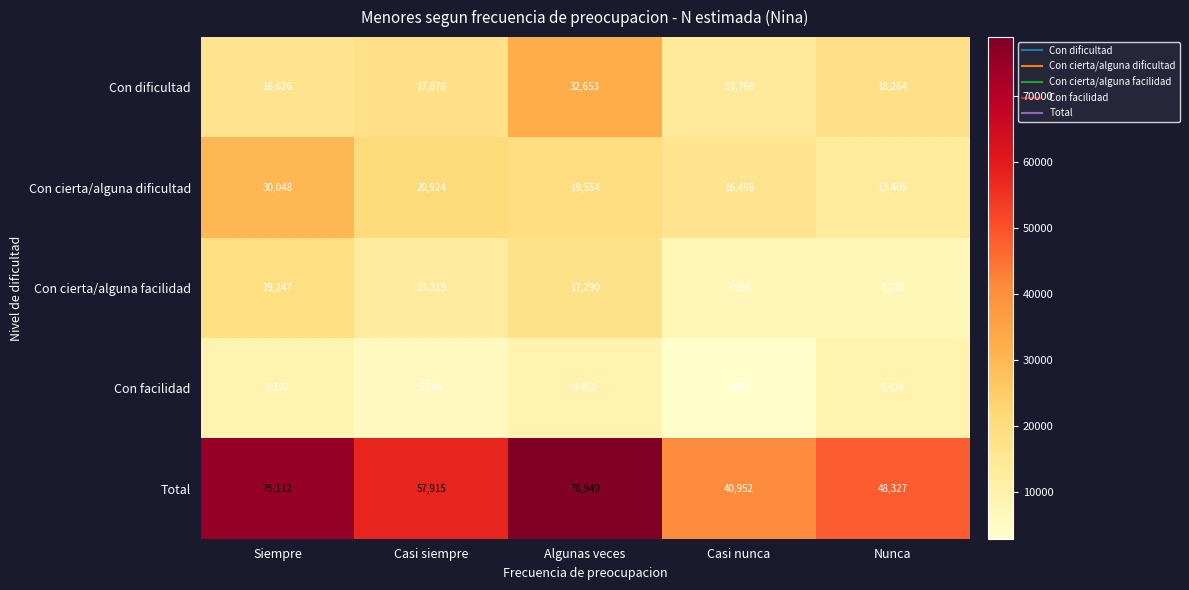

Reading left to right, extract all data points from this chart.

Con dificultad: 16626	17876	32653	13768	18264
Con cierta/alguna dificultad: 30048	20924	19554	16498	13405
Con cierta/alguna facilidad: 19247	13319	17290	7694	7230
Con facilidad: 9192	5796	9452	2992	9428
Total: 75112	57915	78949	40952	48327